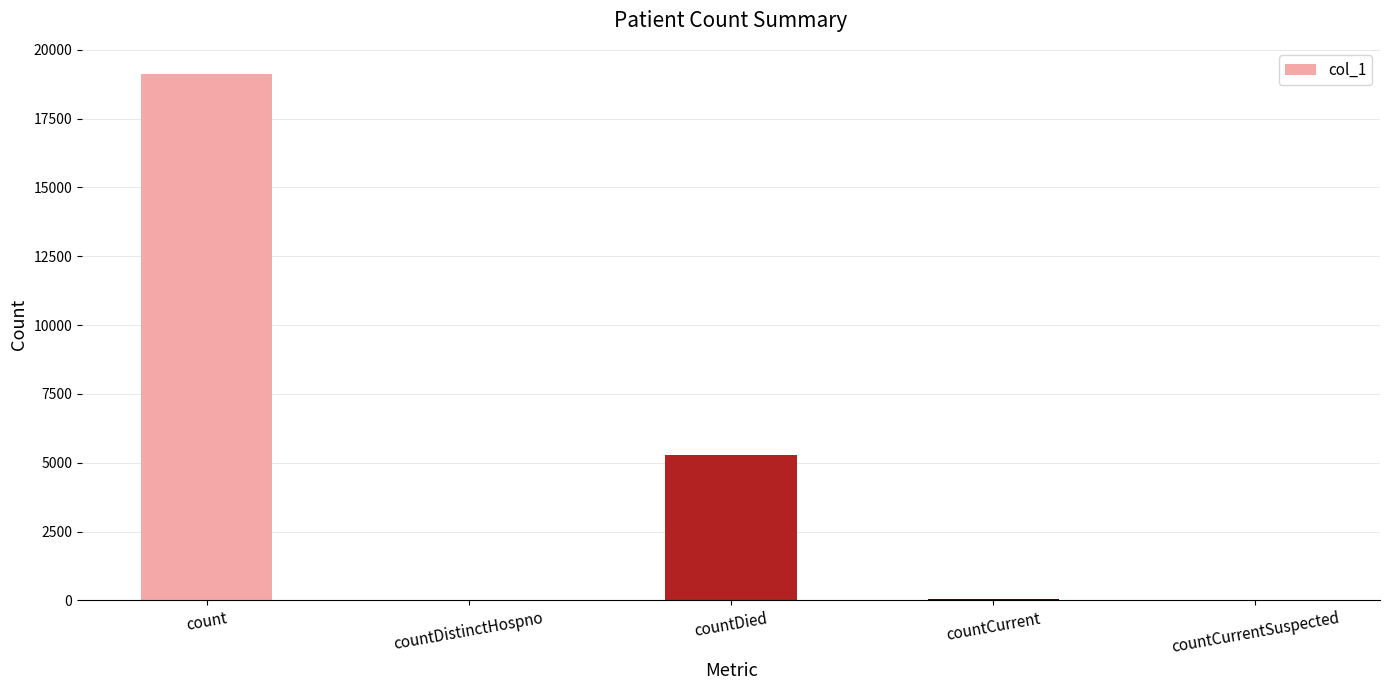

At which category does the chart reach its peak across all series?

count